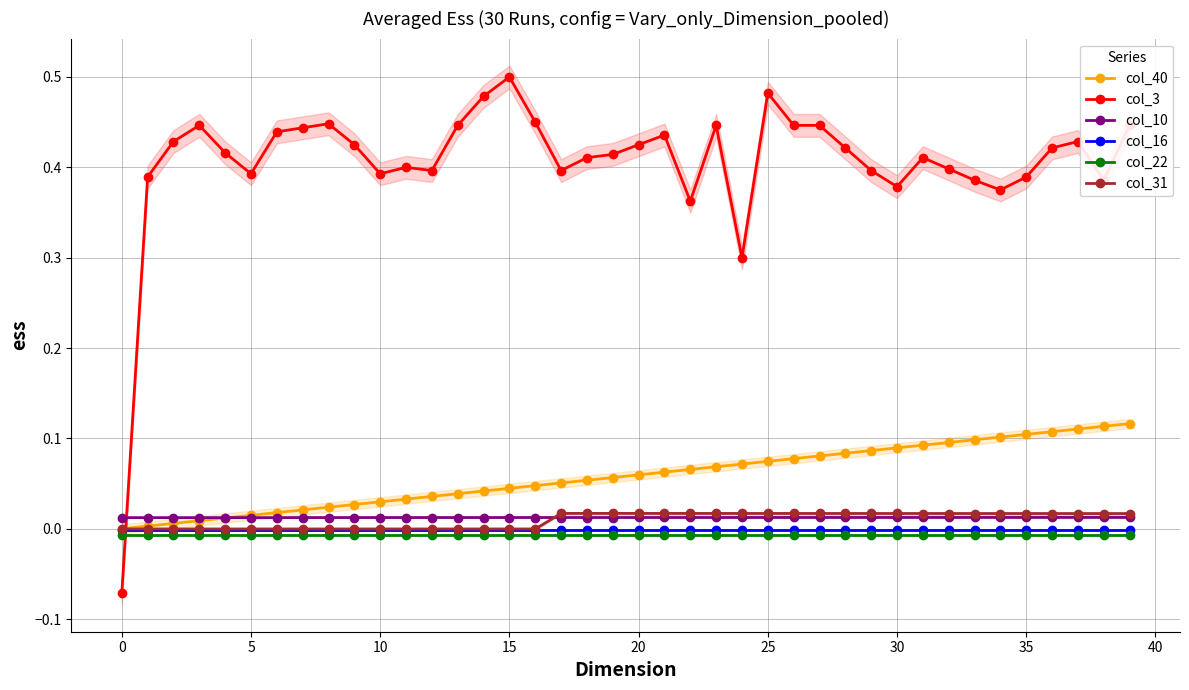

True or false: col_3 has more than 0 points higher than both neighbors.

True